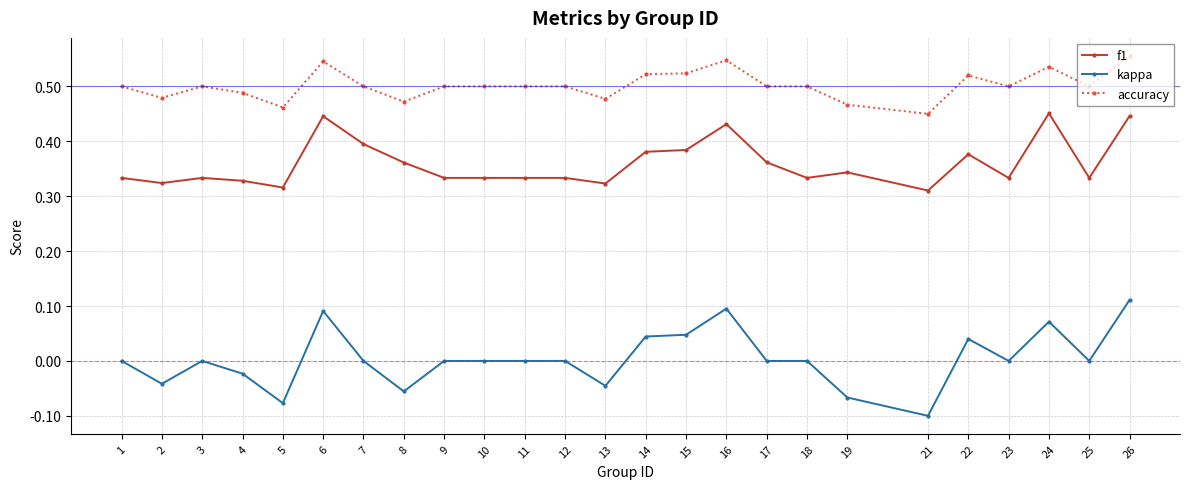

Rank the series by their maximum value, from lowest to highest.

kappa, f1, accuracy